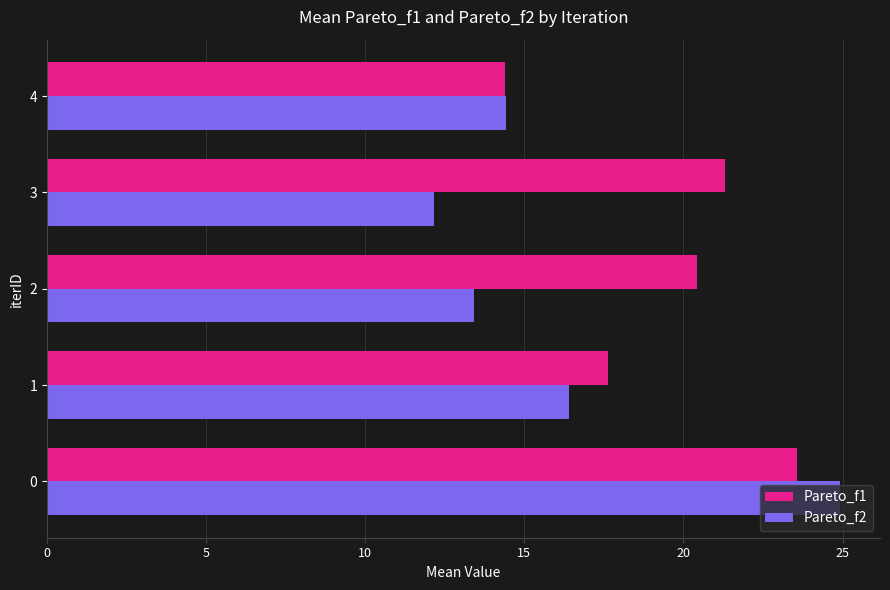

True or false: Pareto_f2 has a value of 37.6 at 0.

False